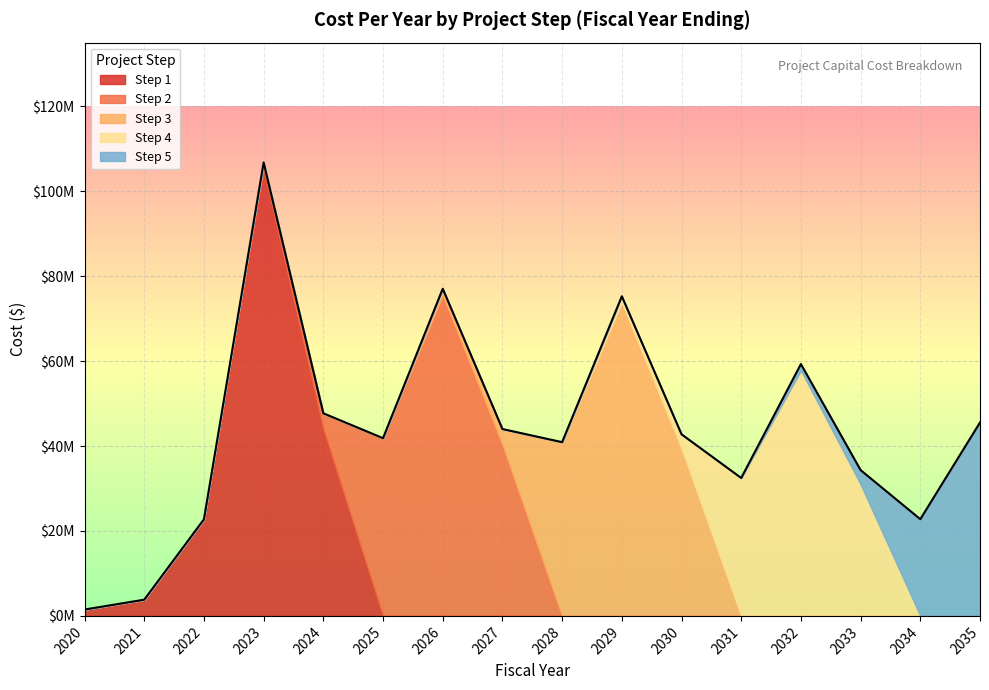

How many values in Step 1 are above zero?

5